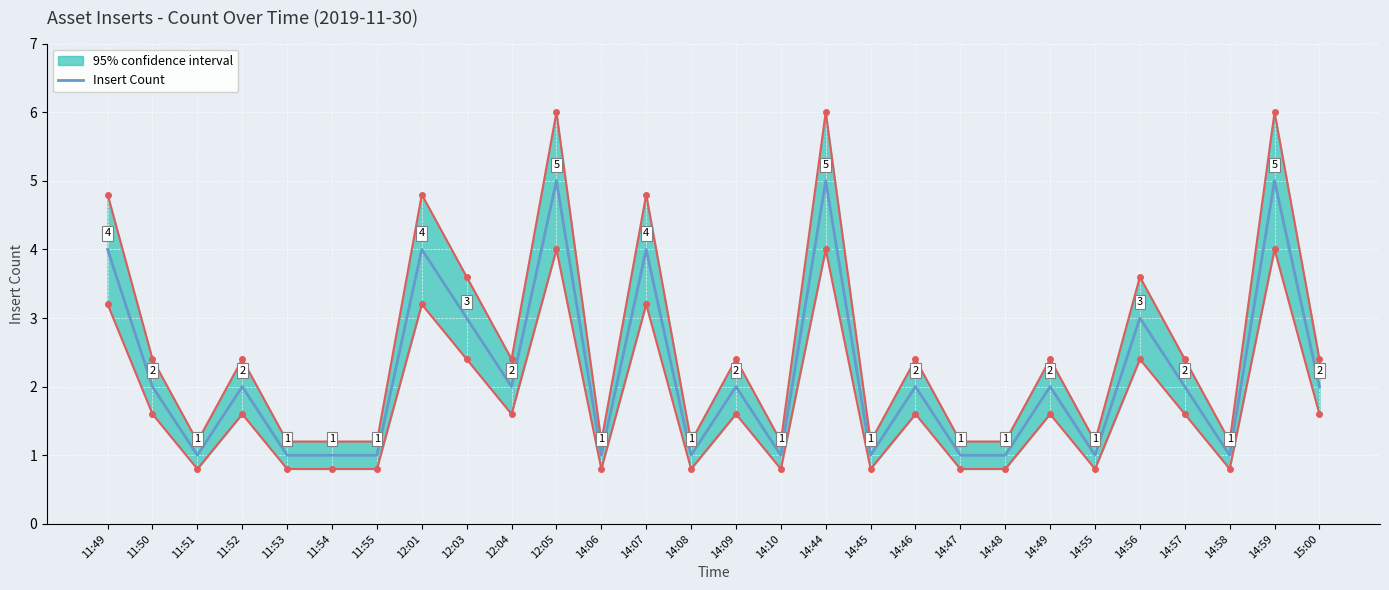

What is the label of the 5th point from the left?

11:53